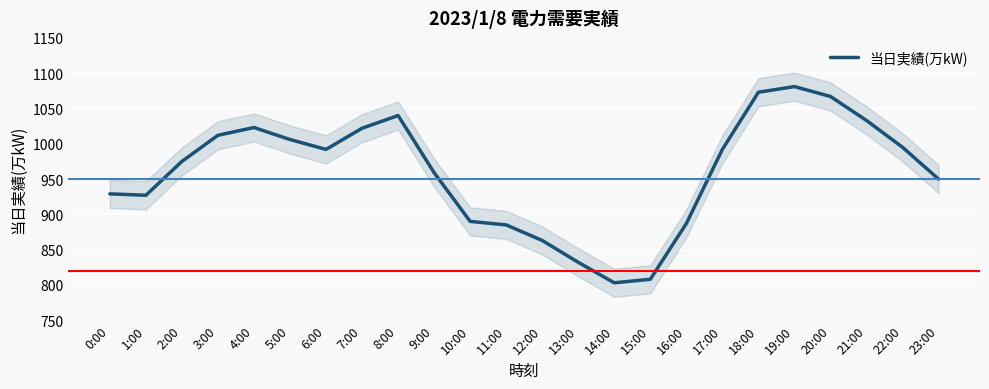

What is the label of the 15th point from the left?

14:00